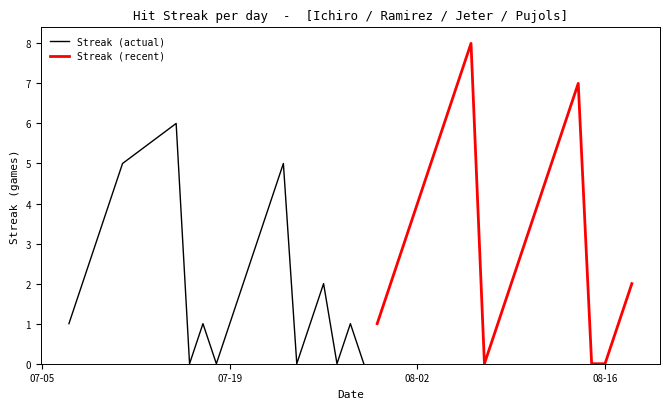

What is the maximum value for Streak (actual)?

6